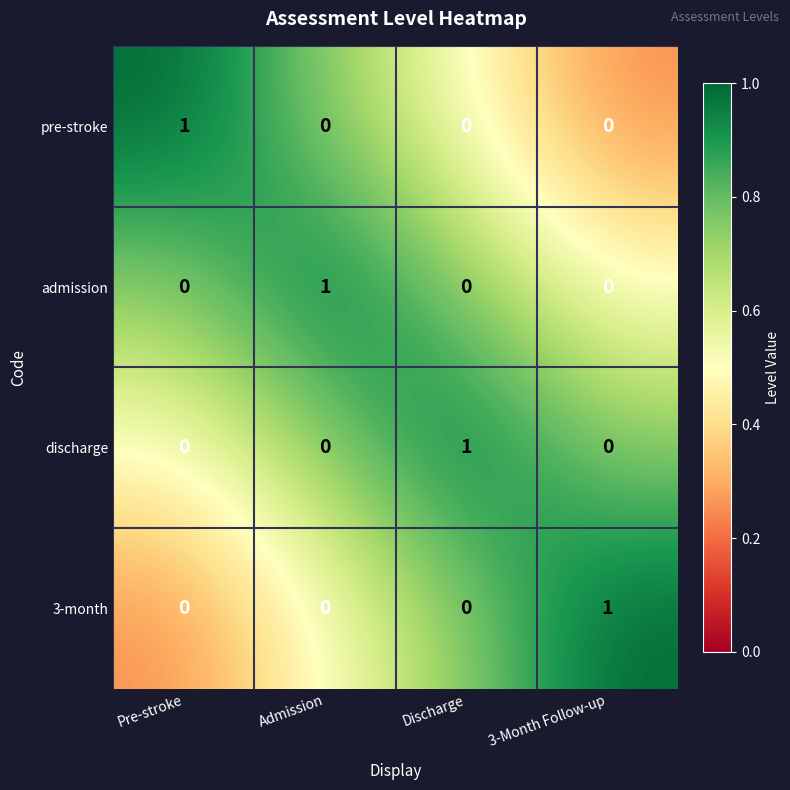

Reading left to right, what are all the values shown in this chart?

pre-stroke: 1	0	0	0
admission: 0	1	0	0
discharge: 0	0	1	0
3-month: 0	0	0	1